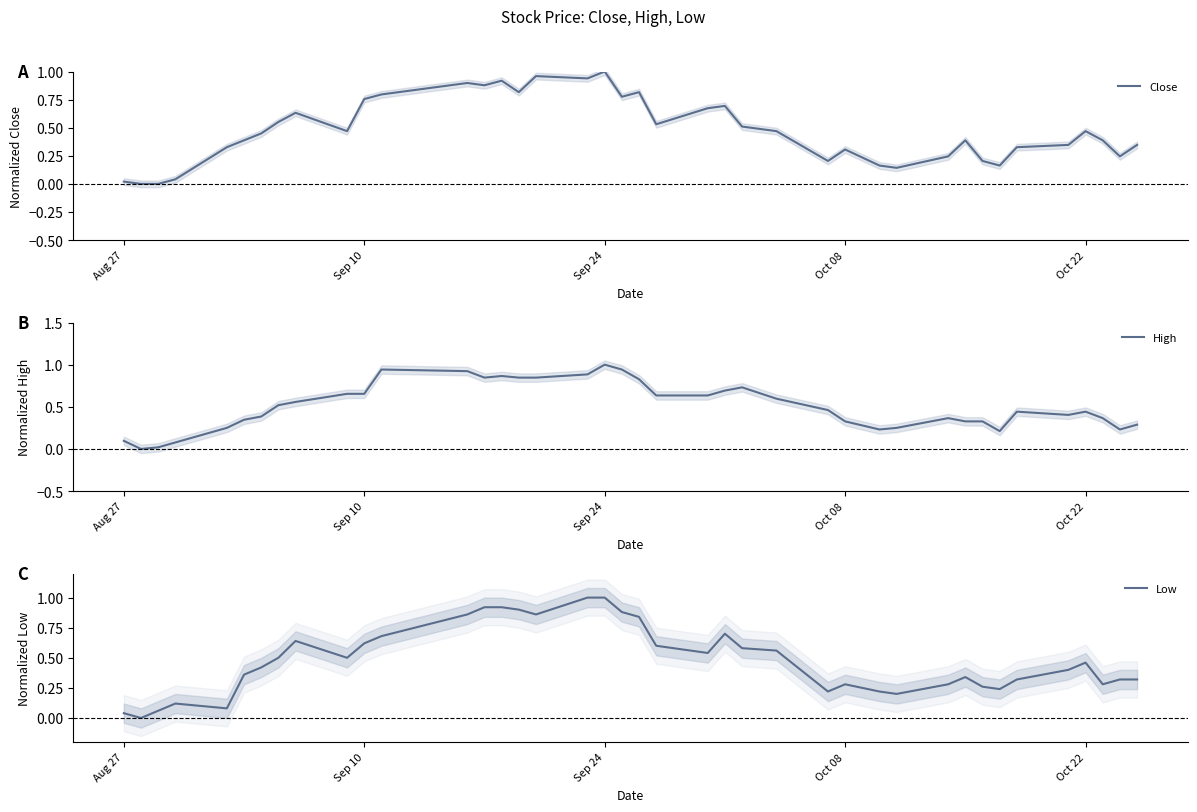

How many categories are shown in the chart?

40